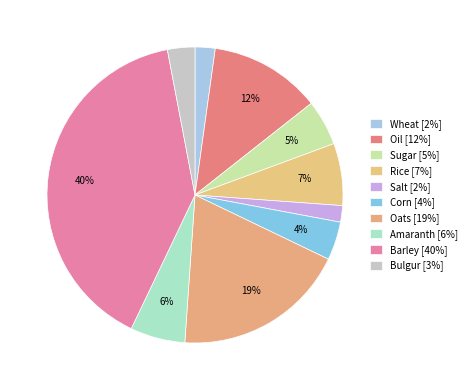

True or false: Wheat accounts for 9% of the total.

False